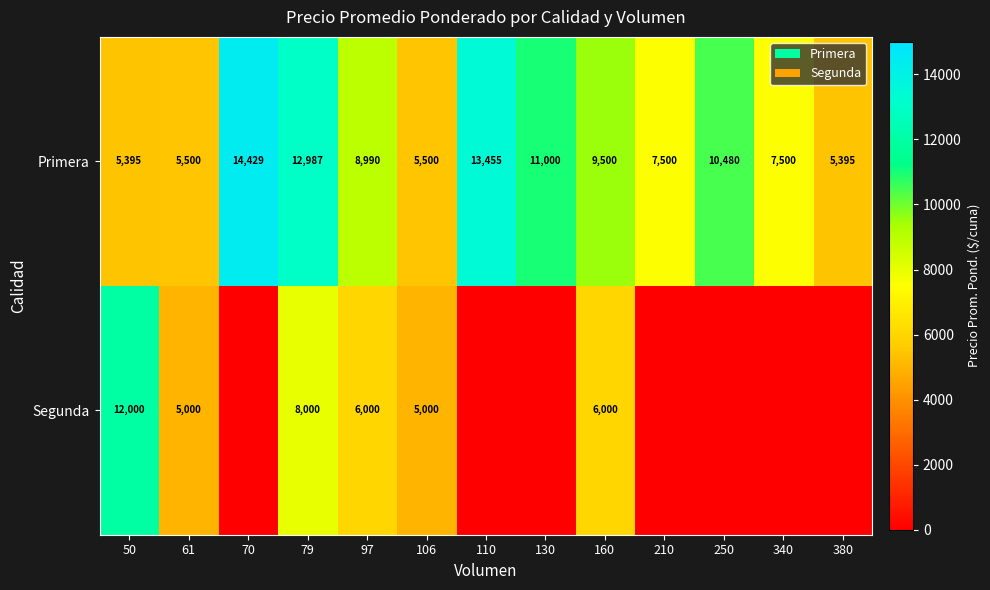

What is the spread (max minus min) of values at 79?

4987